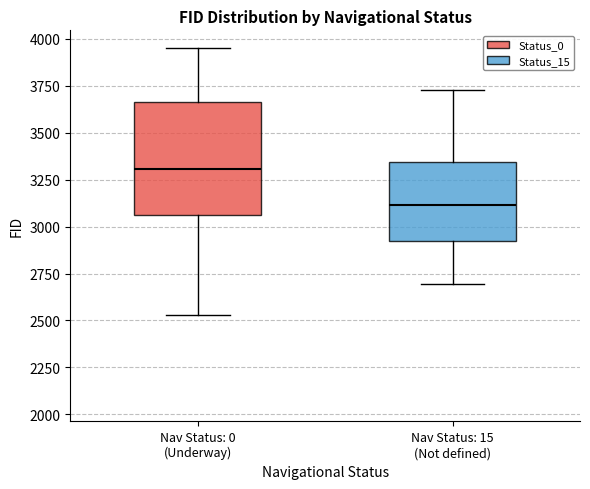

Where does the lower whisker of the box for Nav Status: 0 (Underway) end on the y-axis? The values are not printed on the chart, so give them approximately, as read against the axis.

2550